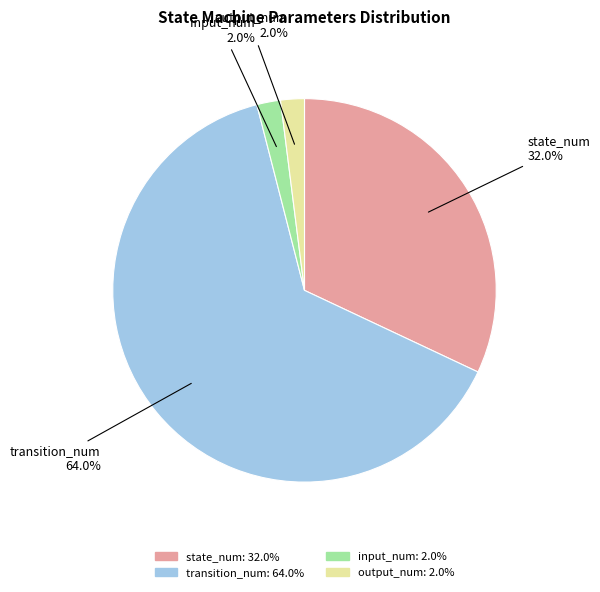

What portion of the pie excludes state_num?

68.0%